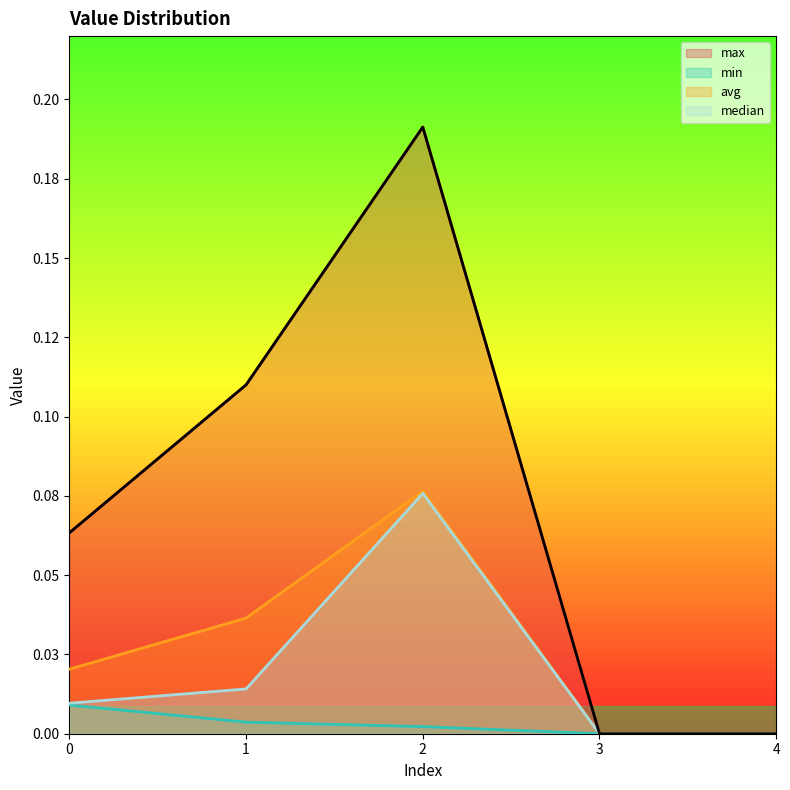

Count the min values in the range 0 to 1.

5